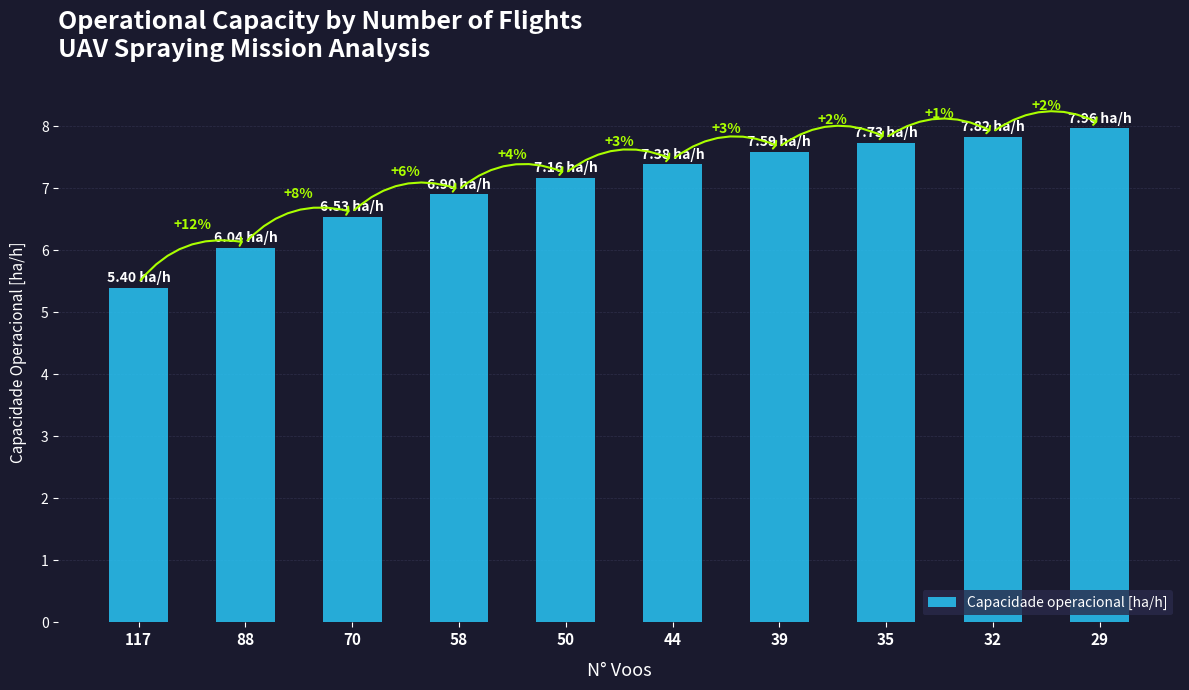

Between 117 and 39, which is larger?

39